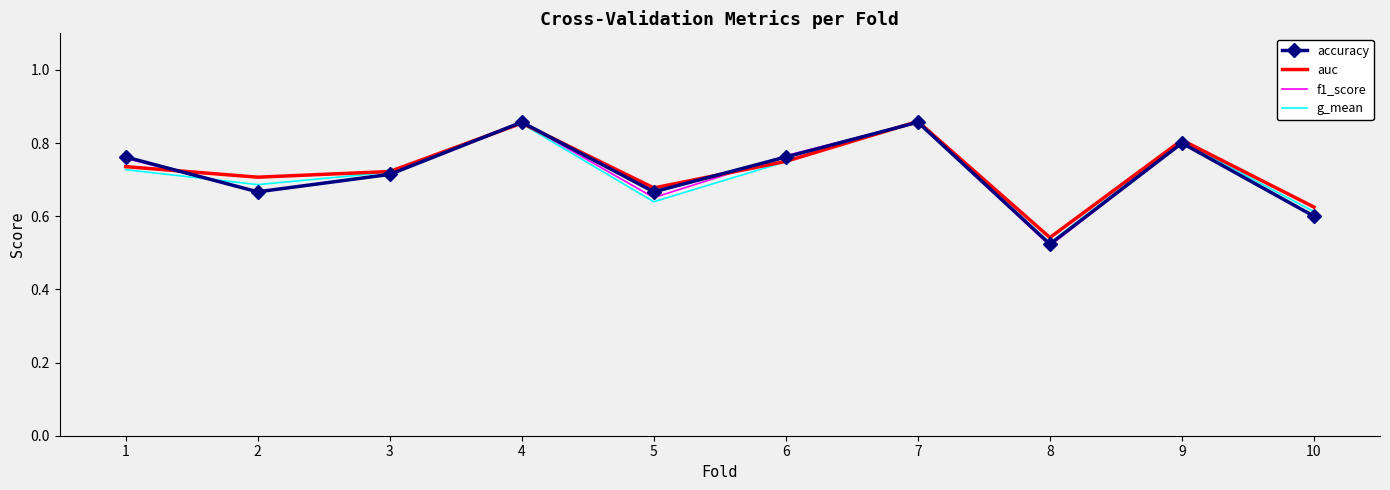

Which series has the largest range (max minus min)?

f1_score